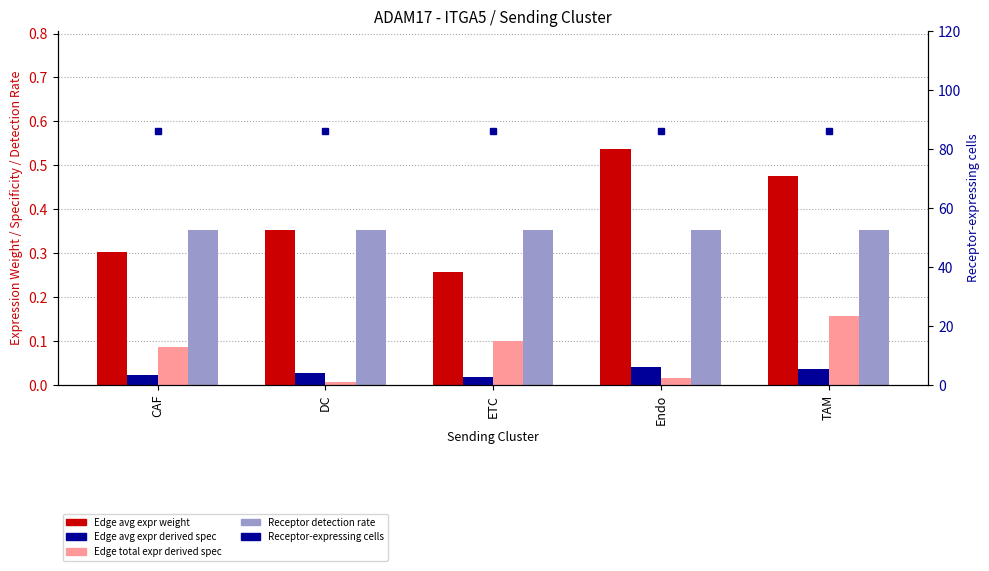

The Edge avg expr derived spec series shows 0.0 at Endo. True or false?

False